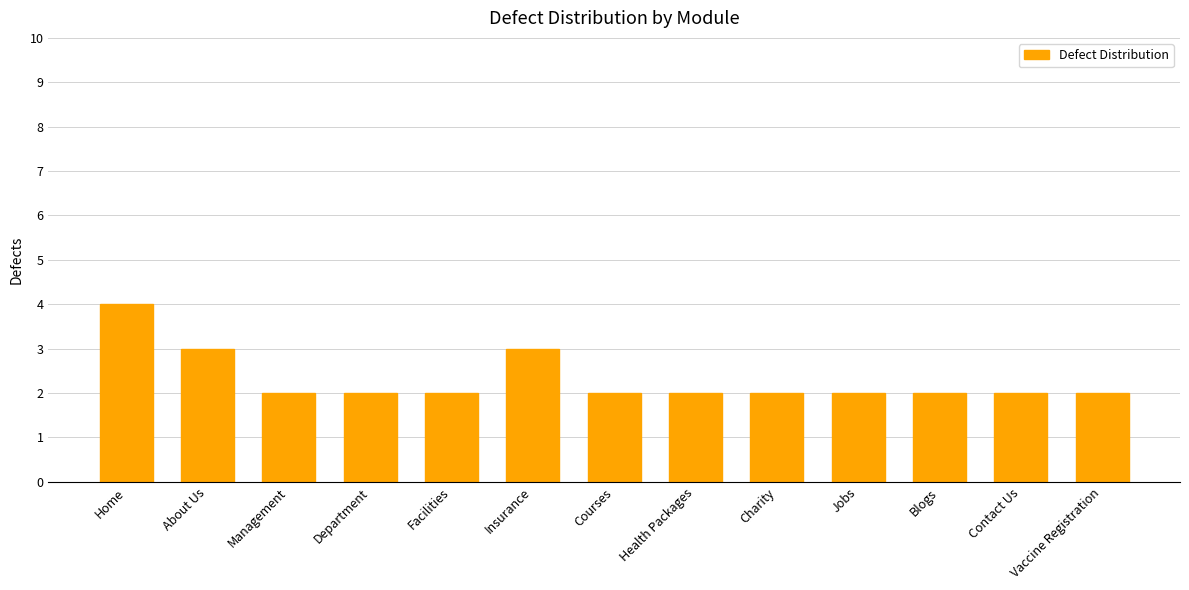

What position from the right is About Us?

12